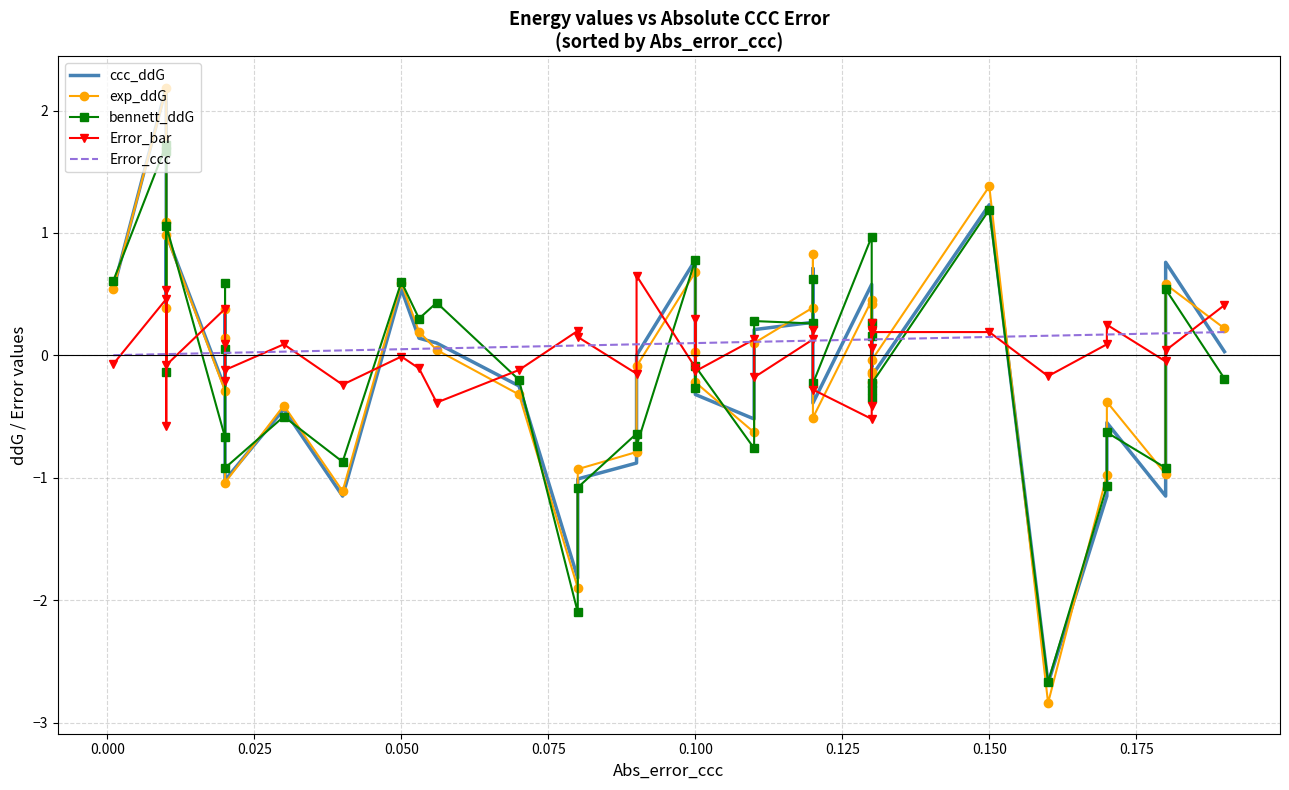

At how many categories does at least one series exceed -2?

40